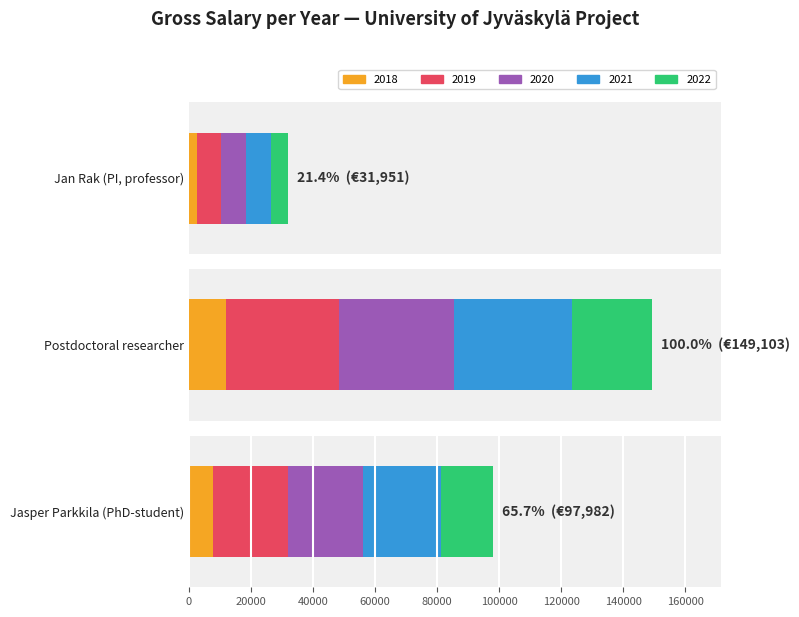

What is the lowest value of the Jasper Parkkila (PhD-student) series?

7820.0